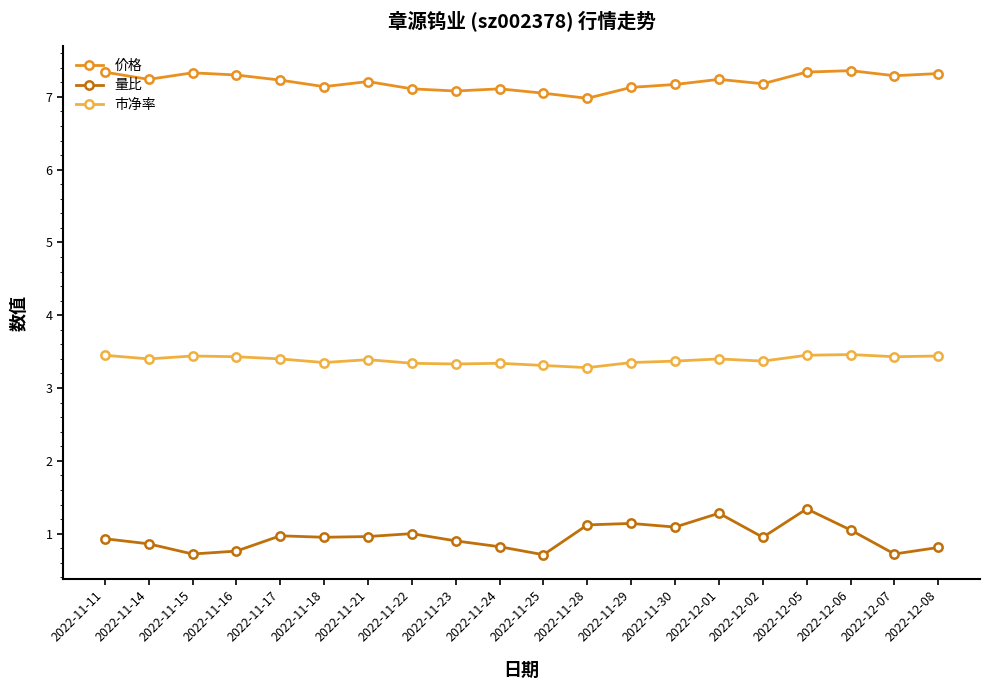

True or false: 量比 and 市净率 intersect in this chart.

False